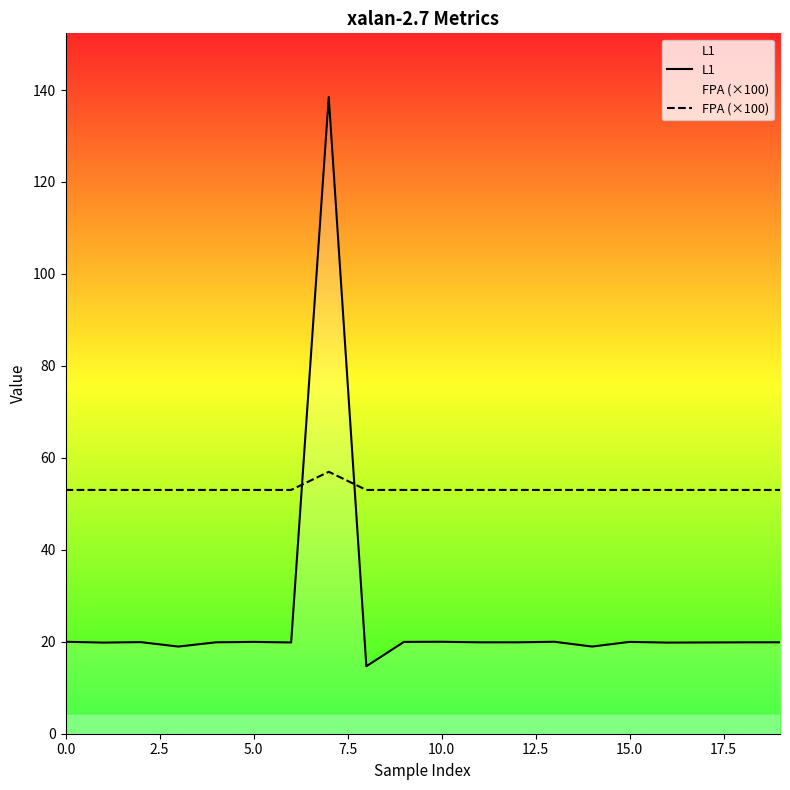

After their last crossing, which series has the higher values: L1 or FPA (×100)?

FPA (×100)